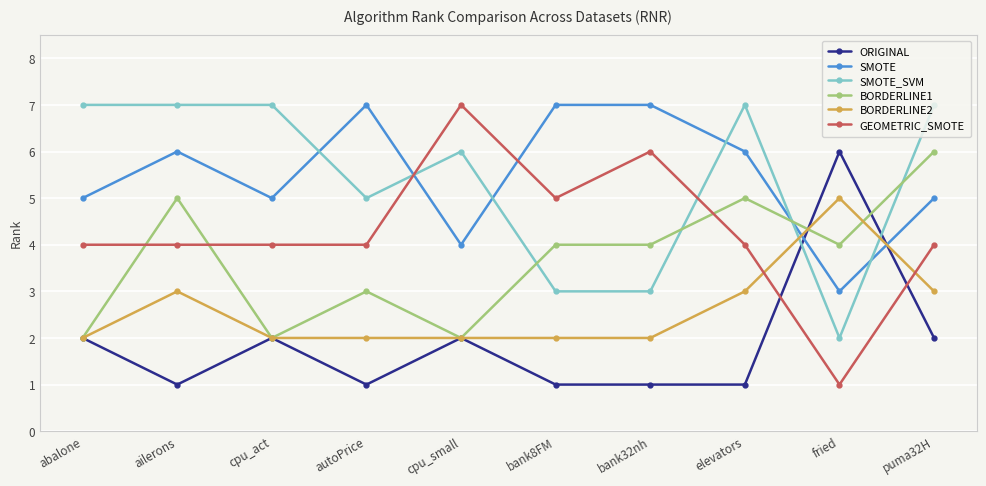

What is the label of the 3rd point from the left?

cpu_act